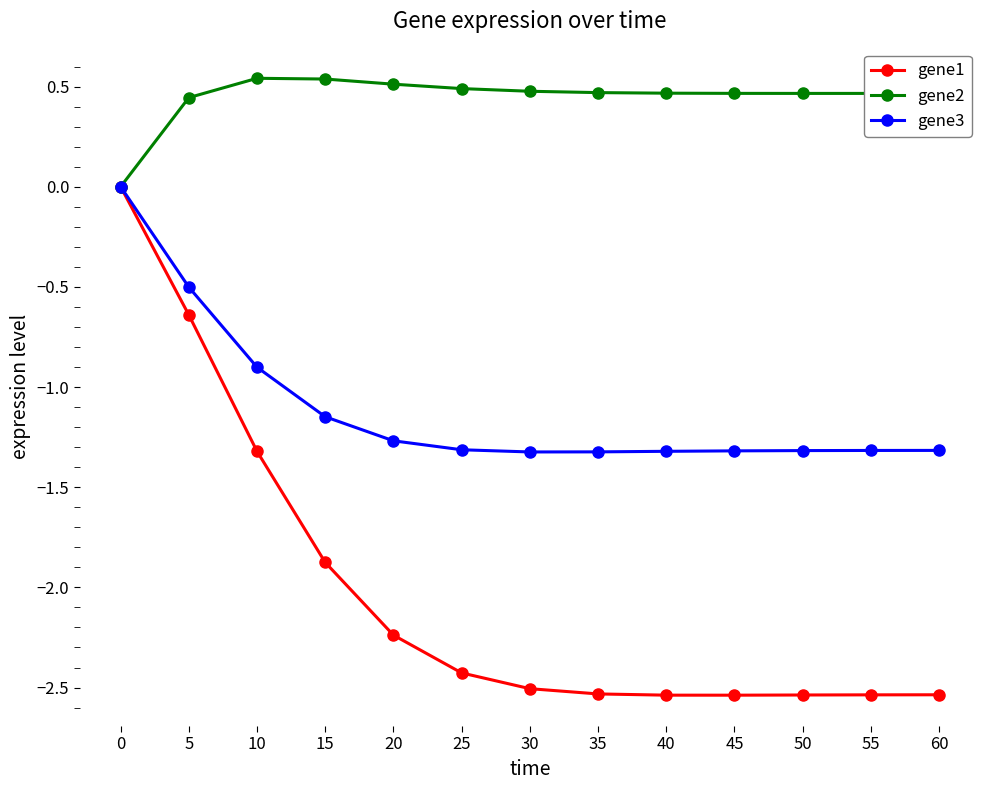

The gene2 series shows 0.7 at 25. True or false?

False